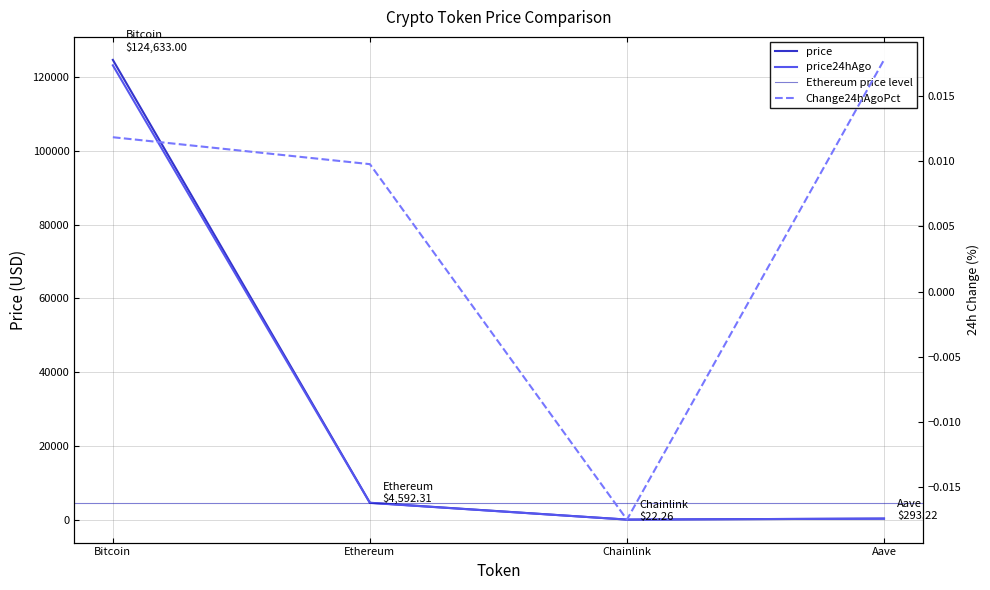

Is it true that price24hAgo equals 6238.2 at Ethereum?

False